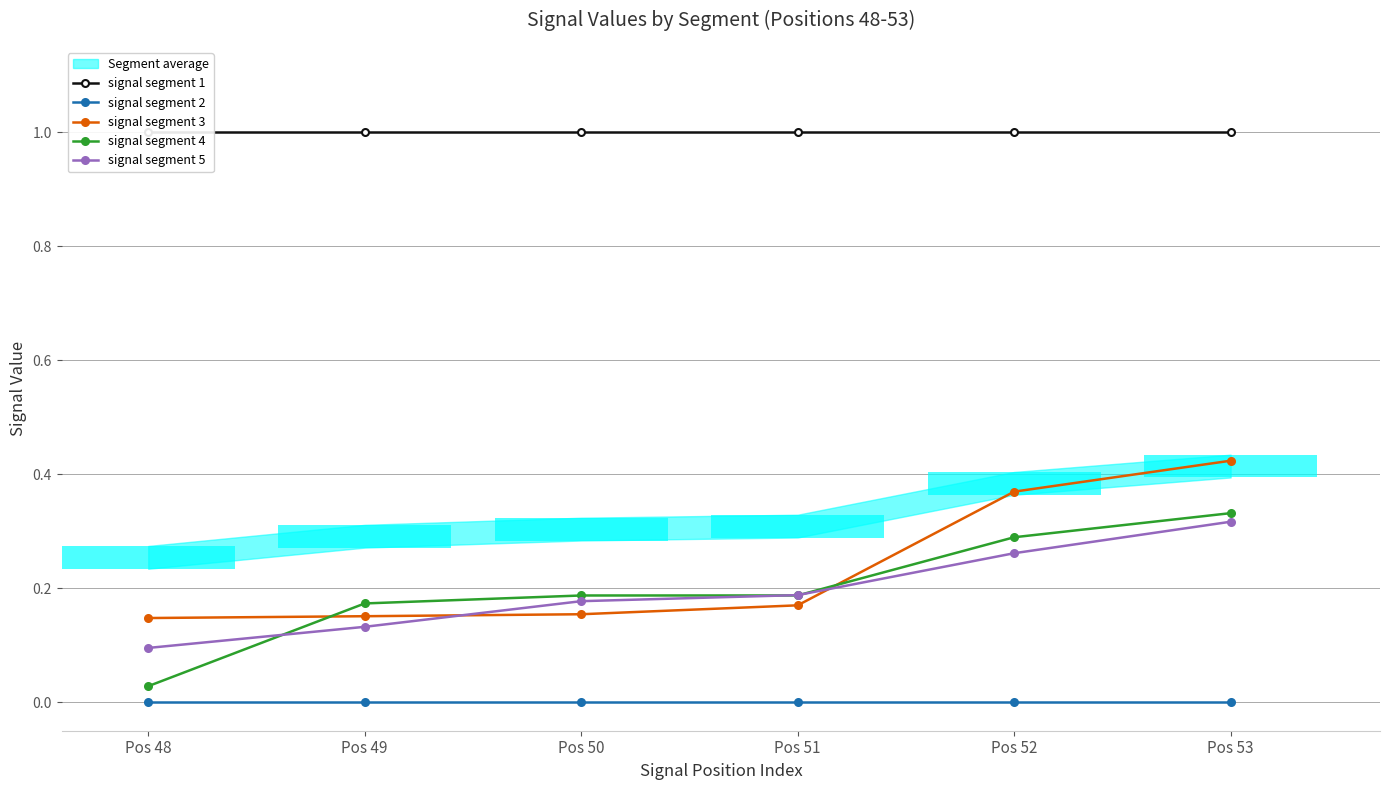

The value of signal segment 2 at Pos 48 is 0.0. True or false?

True